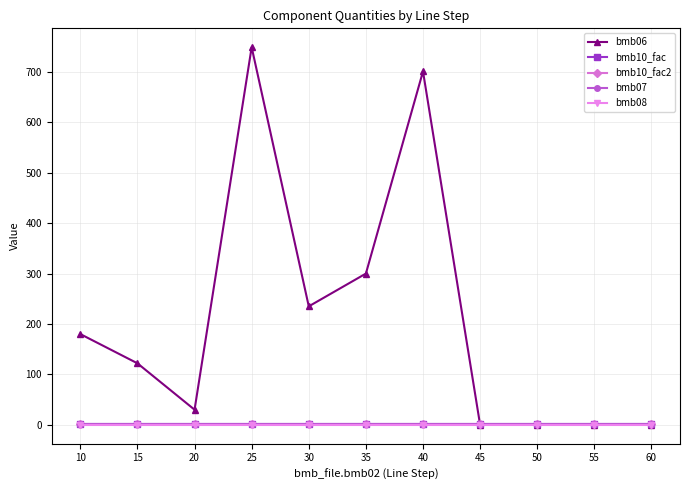

At 15, list the series in order from smallest to largest.

bmb08, bmb10_fac, bmb10_fac2, bmb07, bmb06